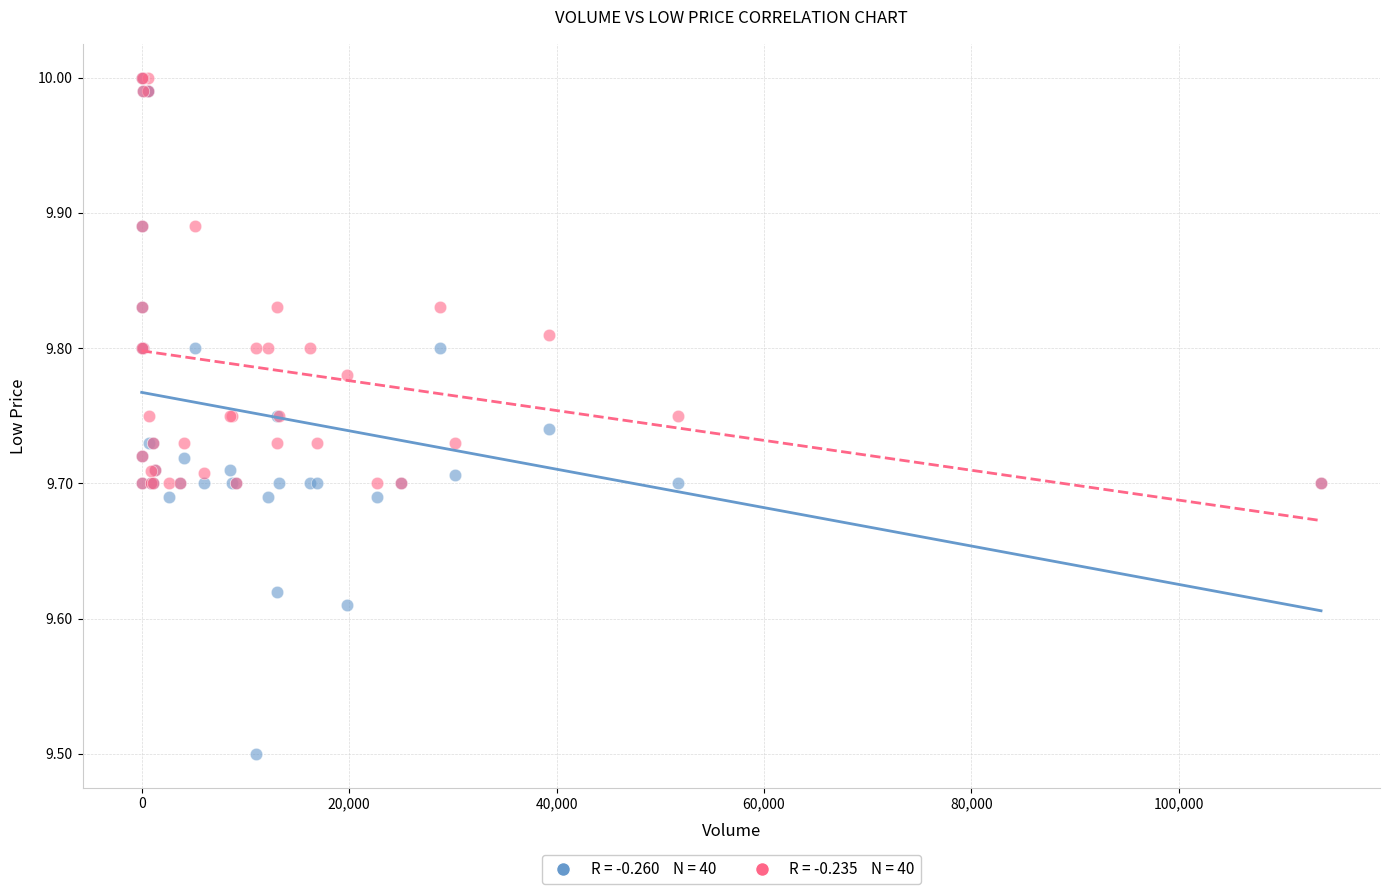

Across all series, what Y value is closest to 9?

9.5